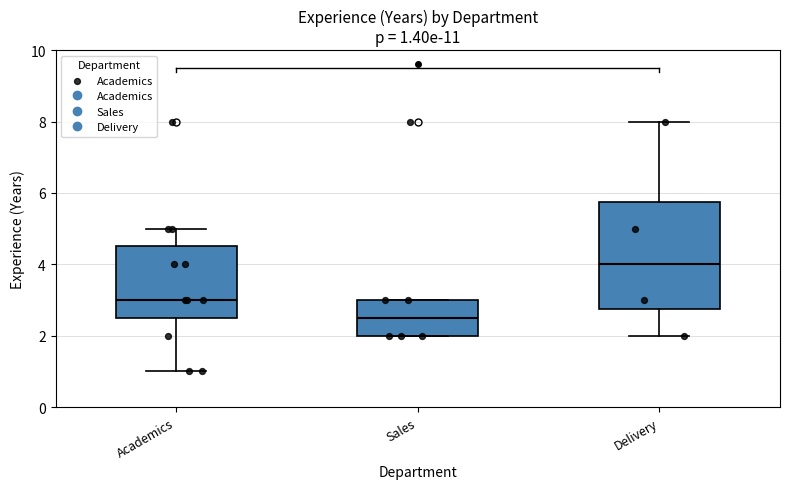

Which box has the lowest median line?

Sales